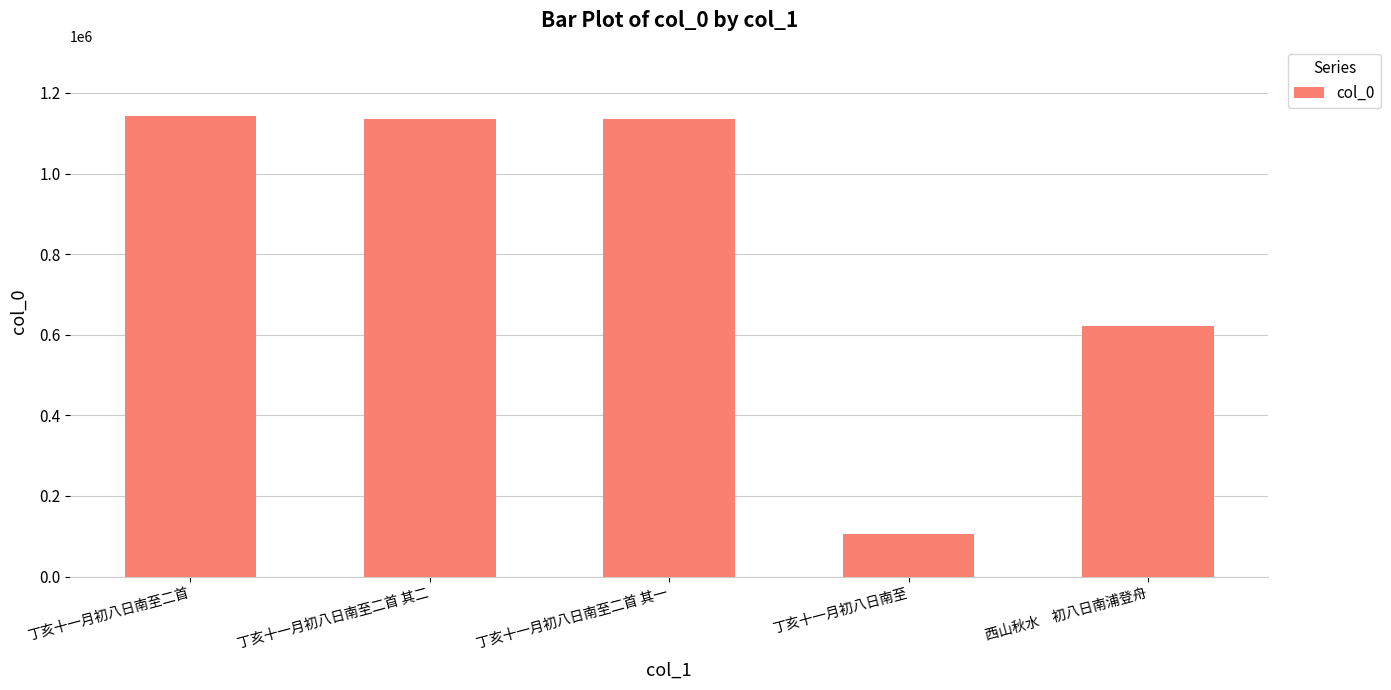

Approximately how many times larger is the value at 丁亥十一月初八日南至二首 其二 compared to 西山秋水　初八日南浦登舟?

1.8